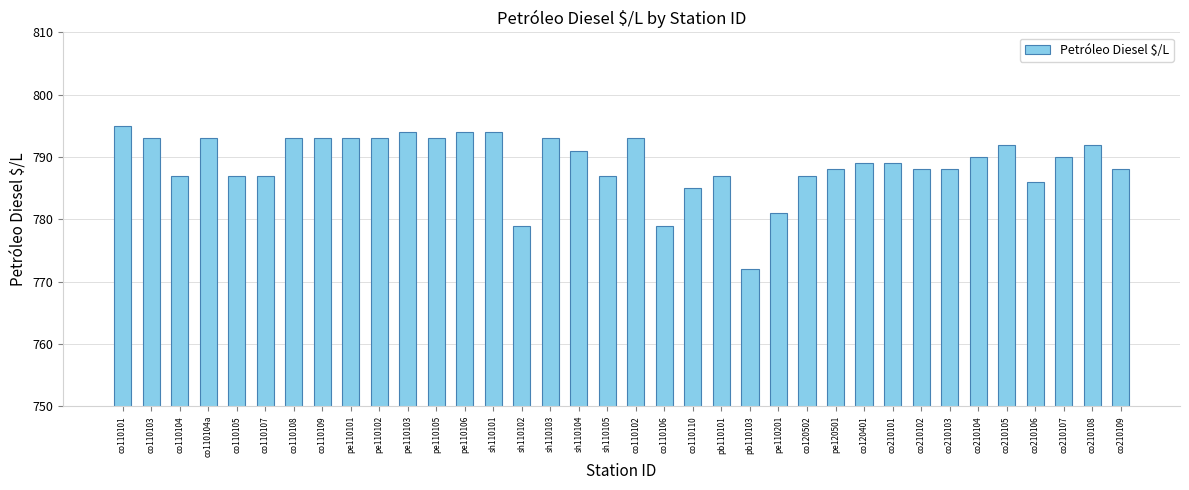

How many data points does each series have?

36